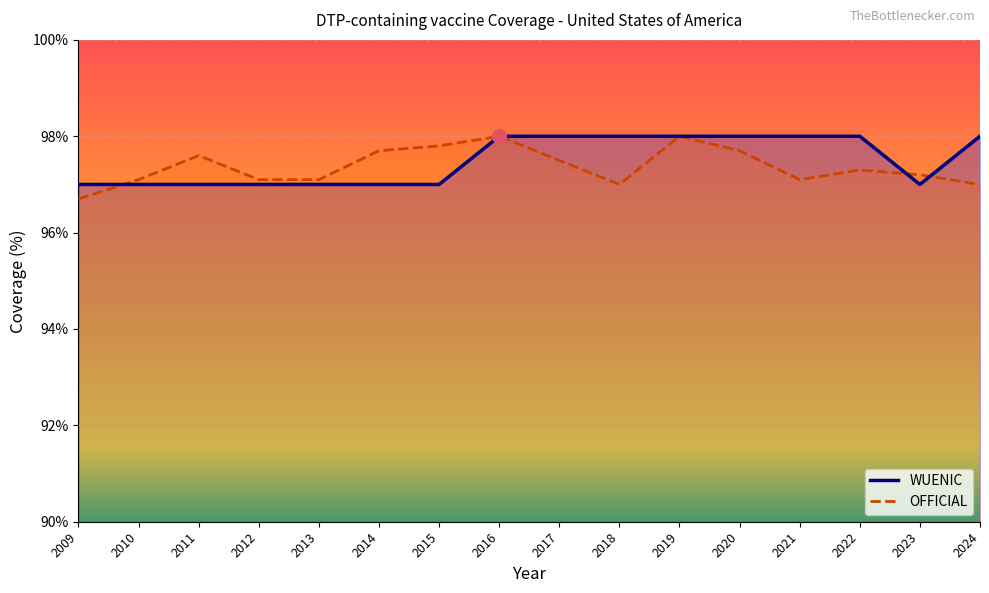

True or false: WUENIC and OFFICIAL cross at least once.

True